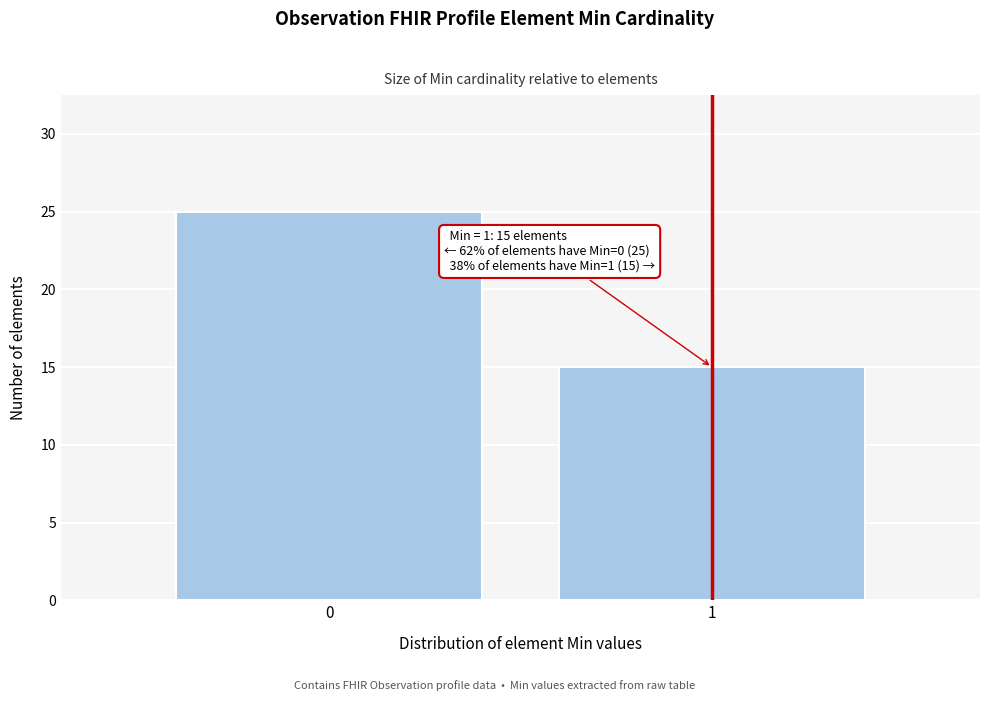

Reading left to right, list all the values displayed in this chart.

25	15